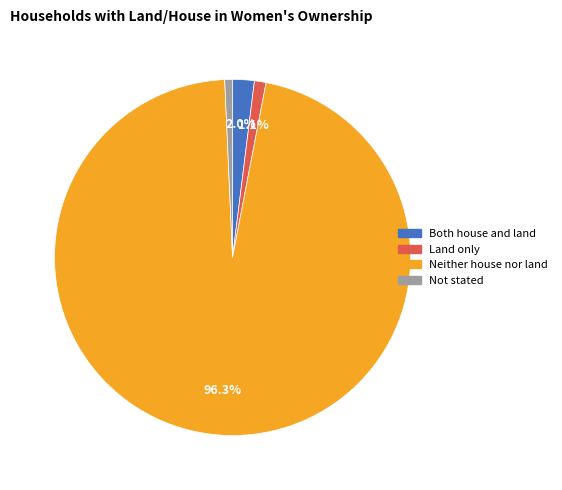

Which category has the biggest portion of the pie?

Neither house nor land